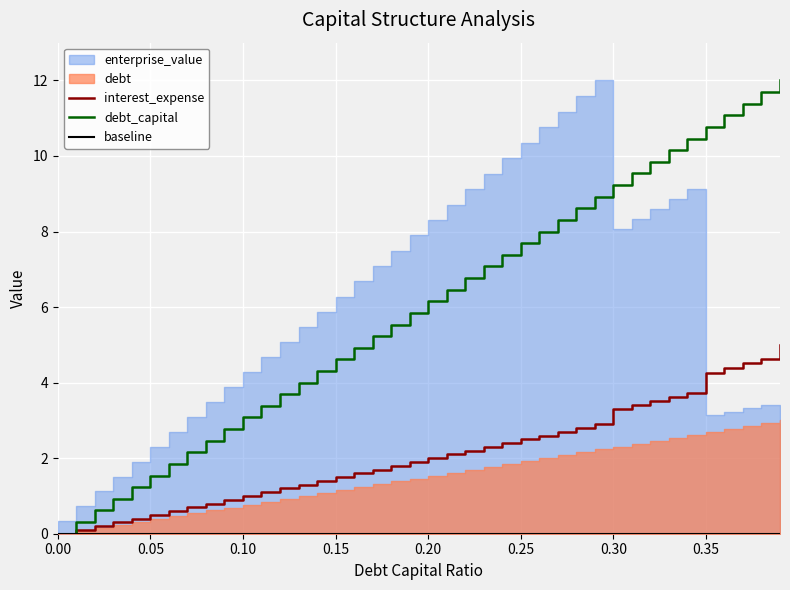

The value of interest_expense at 0.15 is 1.5. True or false?

True